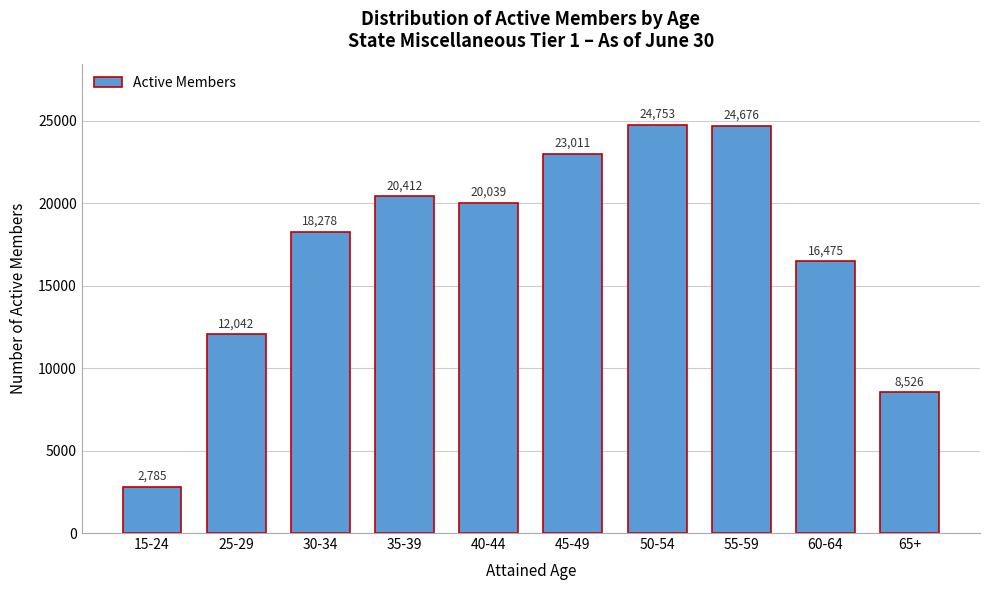

Reading left to right, what are all the values shown in this chart?

15-24=2785	25-29=12042	30-34=18278	35-39=20412	40-44=20039	45-49=23011	50-54=24753	55-59=24676	60-64=16475	65+=8526